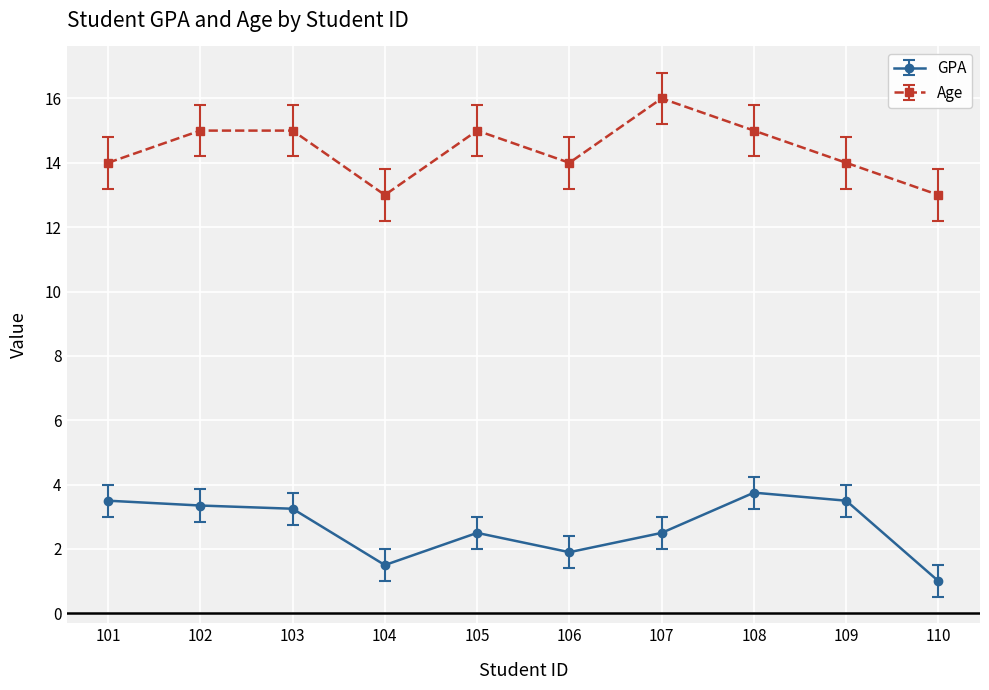

True or false: GPA and Age intersect in this chart.

False